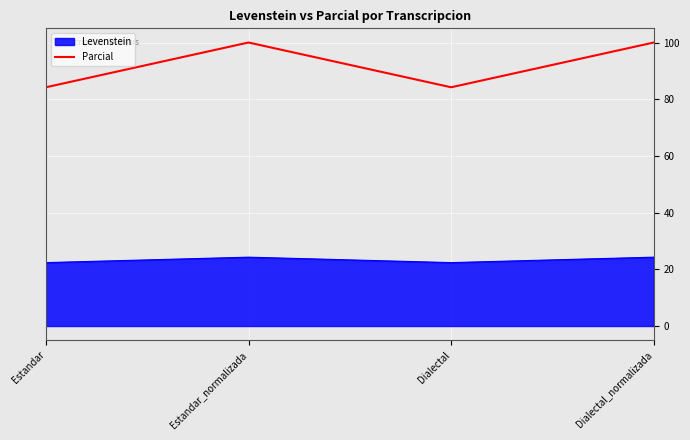

What is the smallest value displayed?

22.4